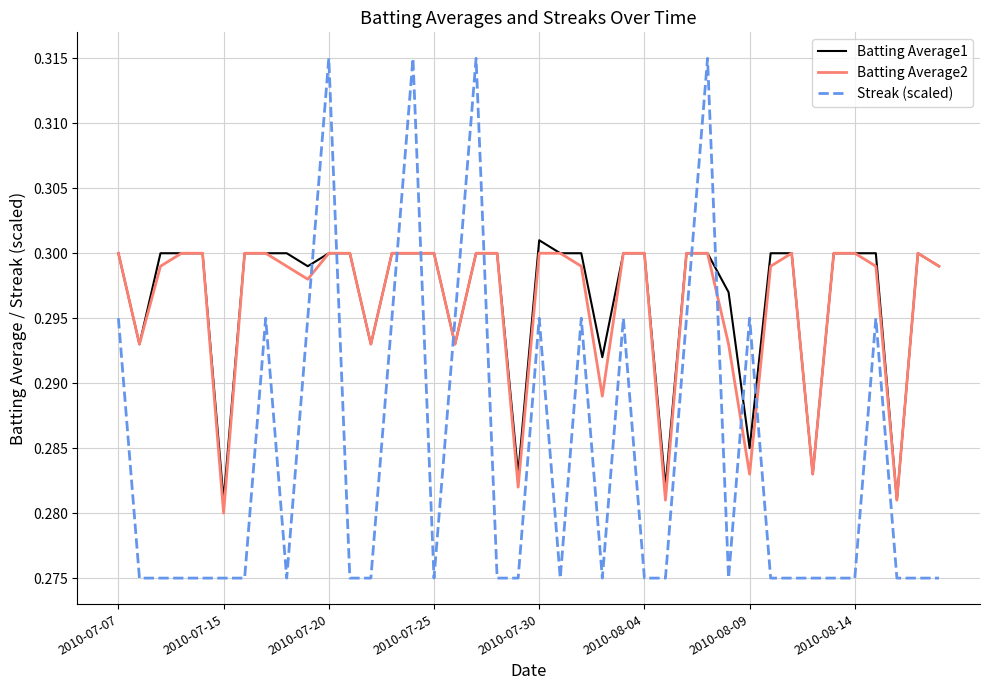

How many times do Batting Average2 and Streak (scaled) cross each other?

10